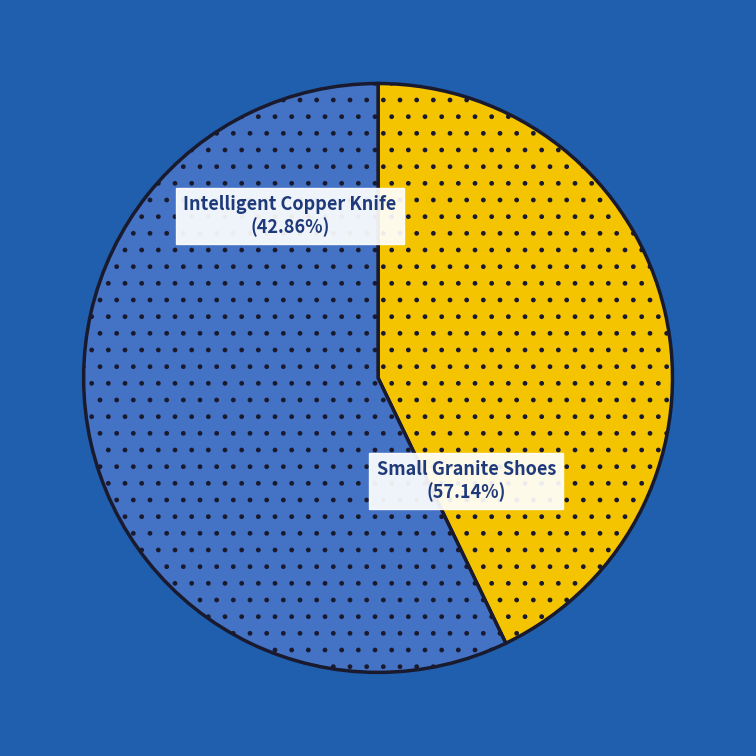

Which has a higher value, Intelligent Copper Knife or Small Granite Shoes?

Small Granite Shoes